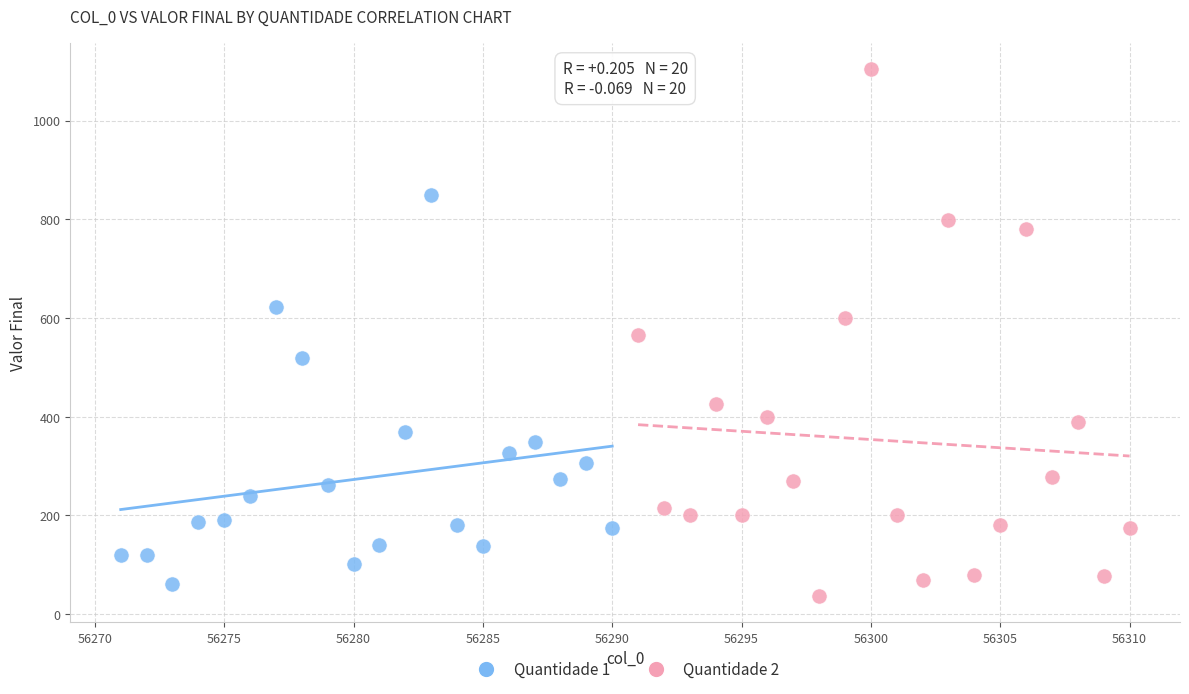

Which series has the widest spread of Y values?

Quantidade 2